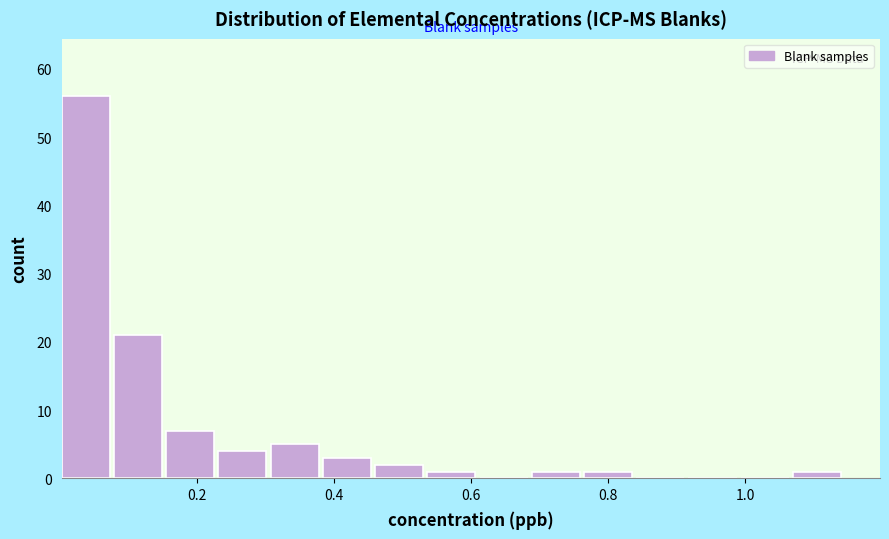

Read against the x-axis, roughly where is the centre of the tallest bar?

0.04